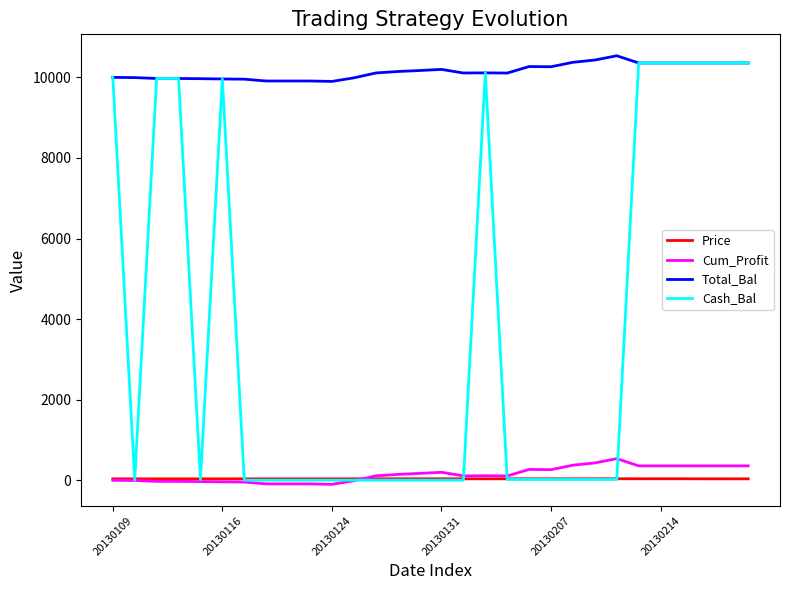

What is the maximum value for Cum_Profit?

536.7